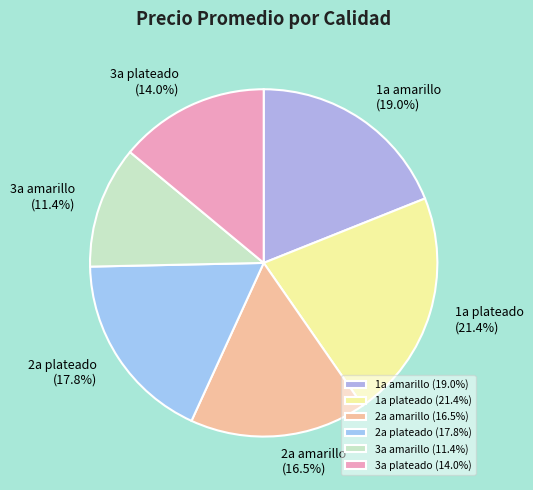

How much of the chart is everything except 3a plateado?

86.0%